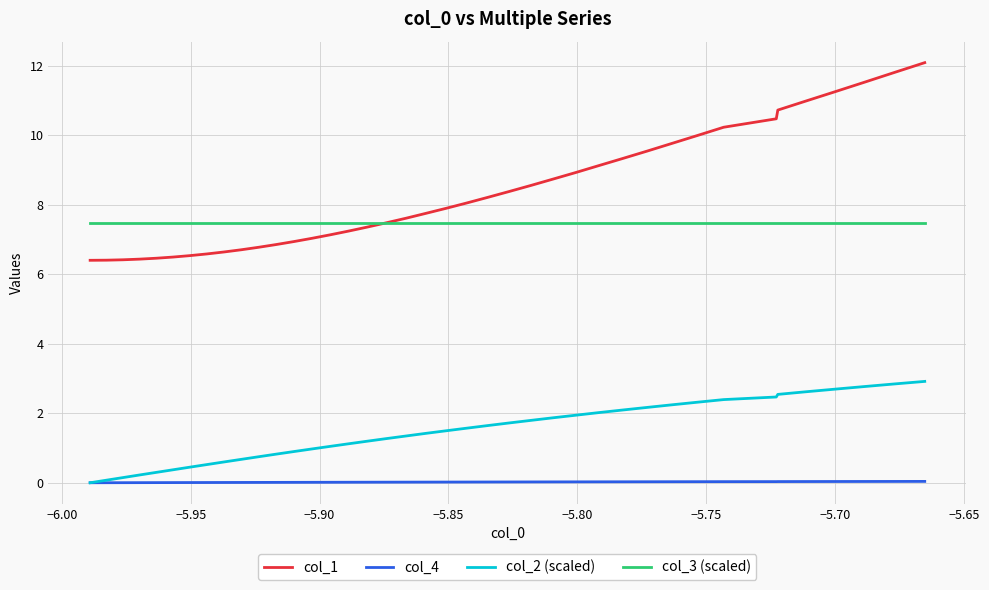

Which series has the largest range (max minus min)?

col_1